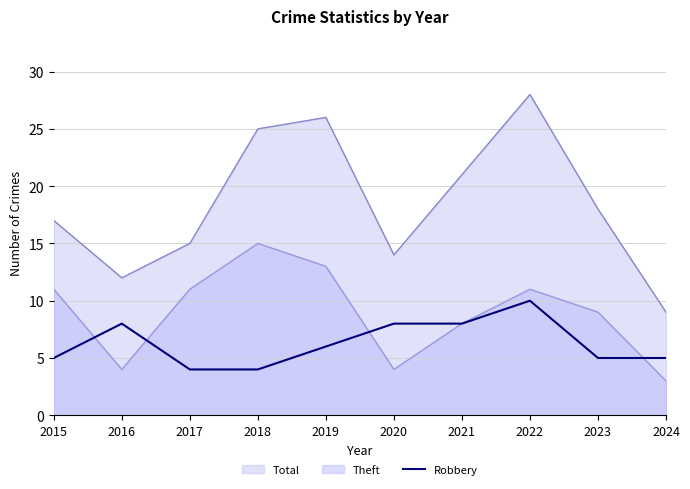

What is the maximum value shown in the chart?

28